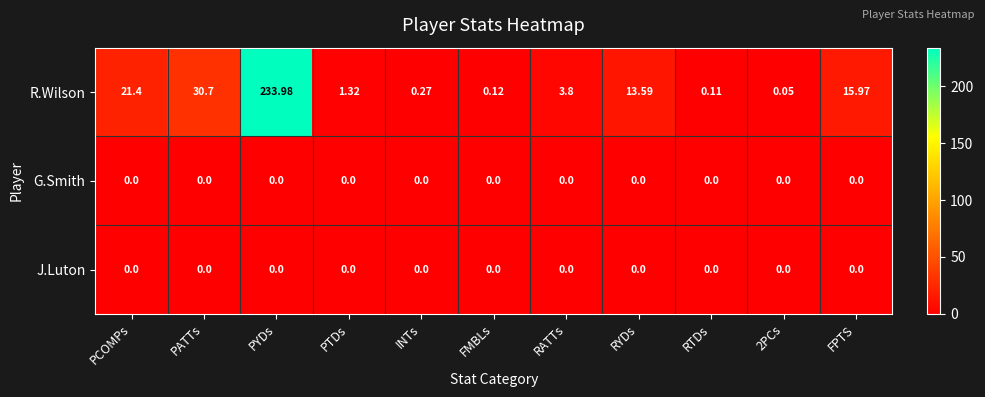

At which category does the chart reach its peak across all series?

PYDs